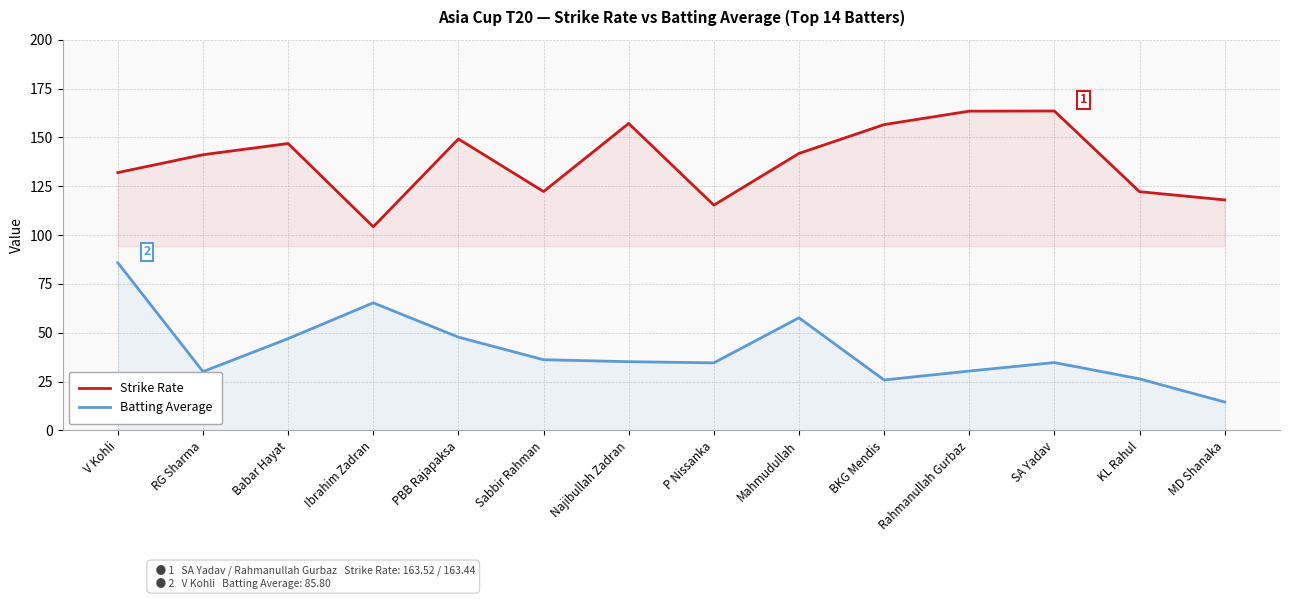

True or false: Batting Average and Strike Rate intersect in this chart.

False